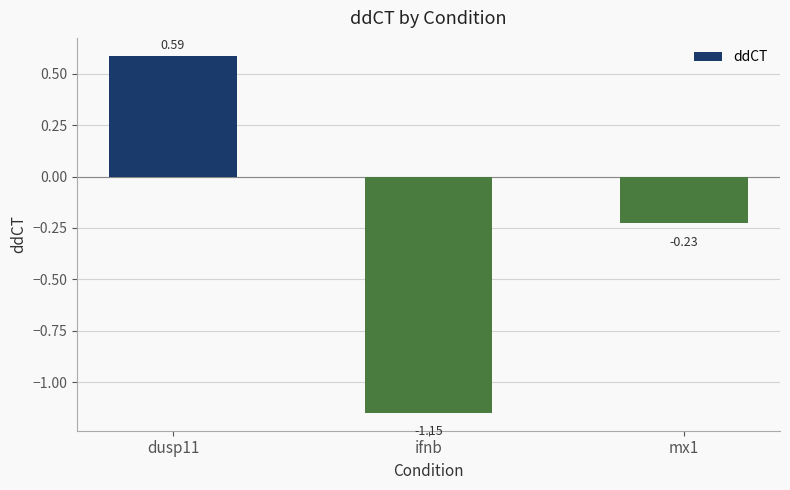

What is the label of the 2nd bar from the left?

ifnb